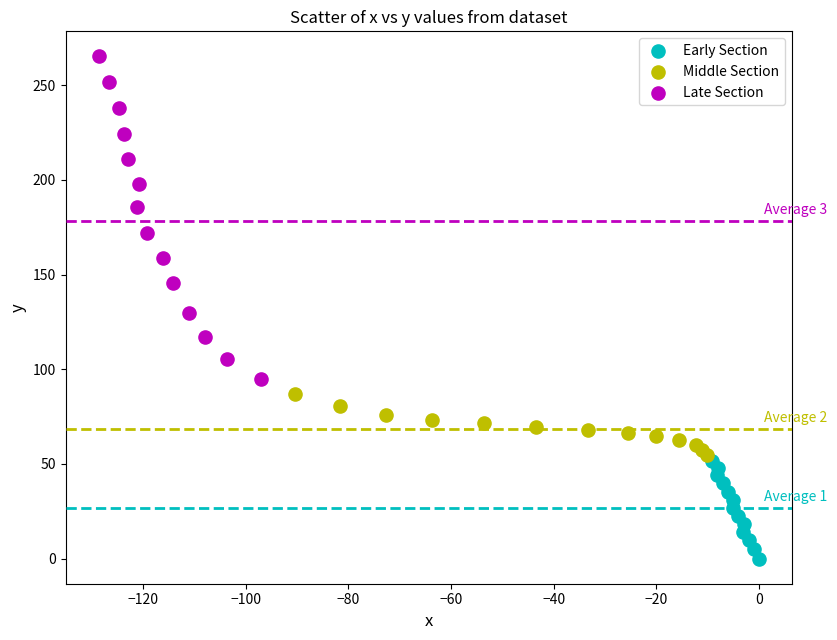

Which series contains the highest Y value?

Late Section